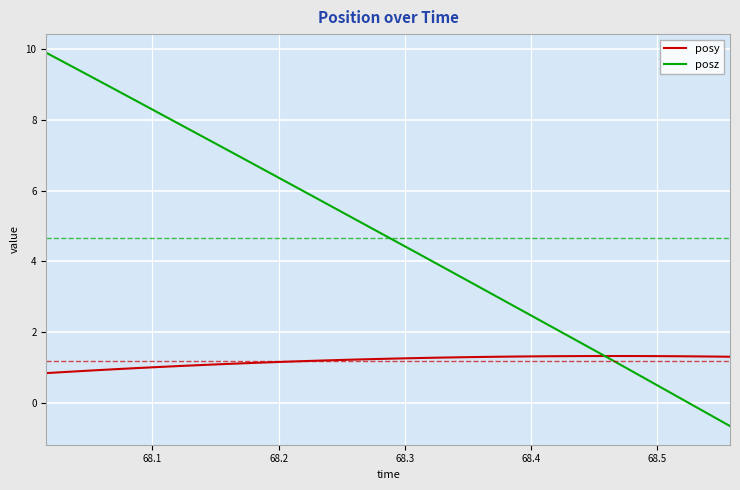

Which series has the largest range (max minus min)?

posz